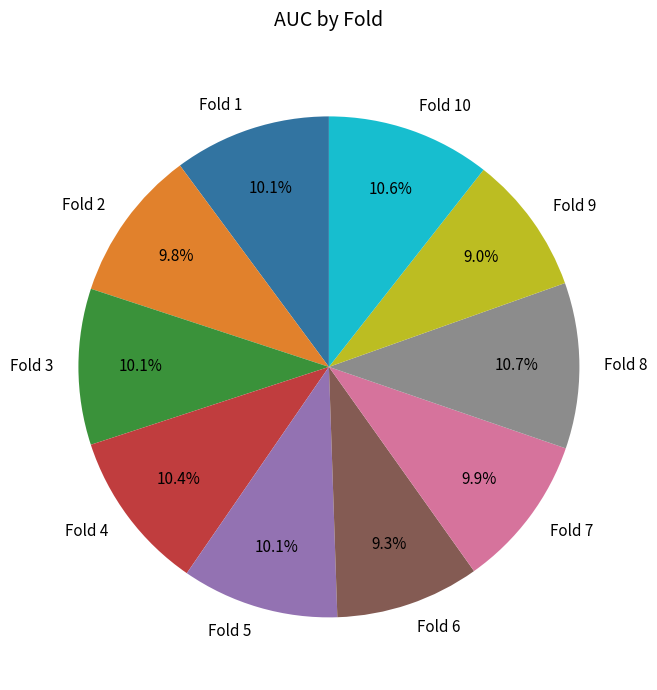

What percentage is the Fold 3 slice, to the nearest percent?

10%